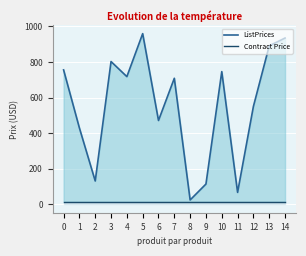

Does the chart display data point markers on the line(s)?

No